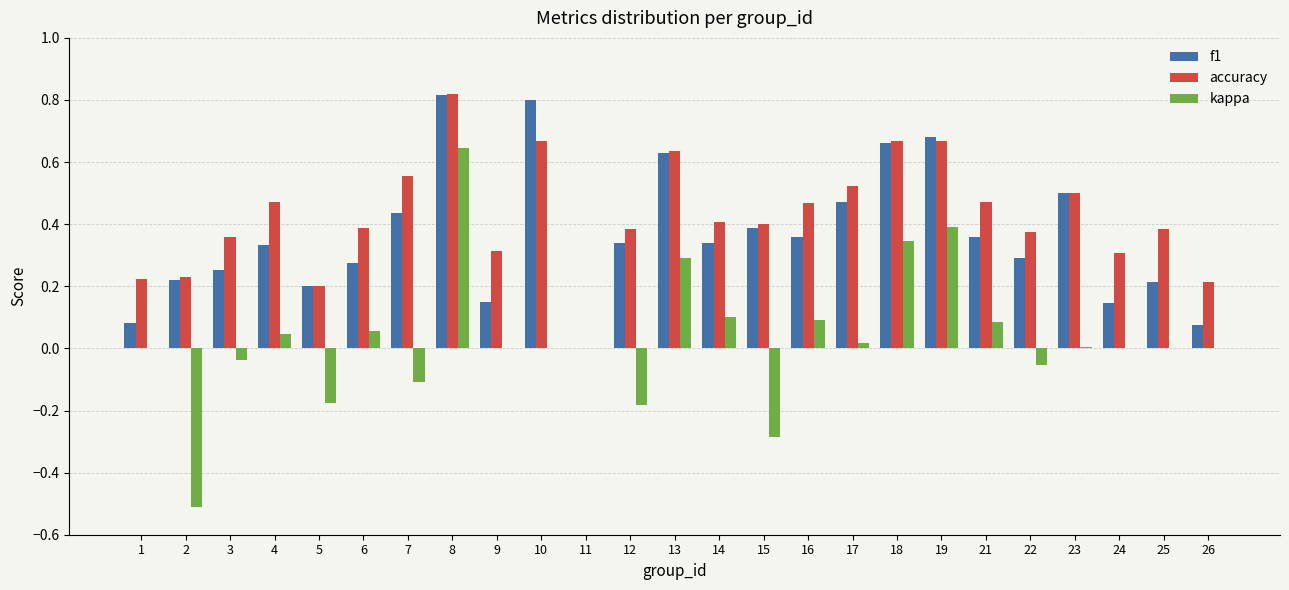

Count the number of data series in this chart.

3